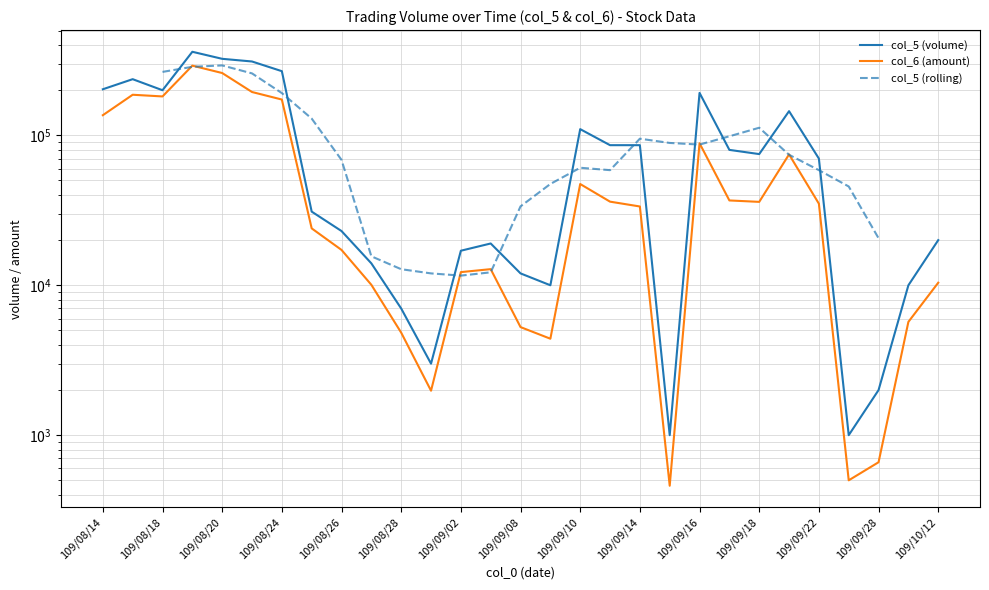

At which label does col_5 (volume) first exceed 70000?

109/08/14